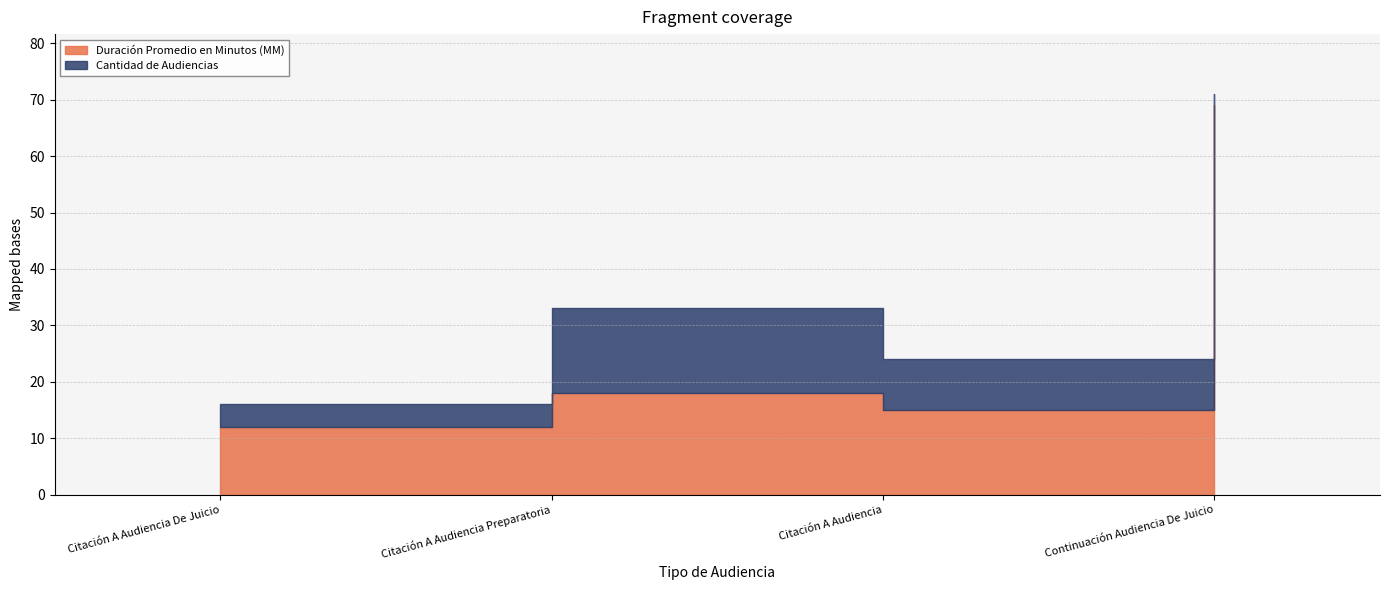

Between Citación A Audiencia and Continuación Audiencia De Juicio, which is larger?

Continuación Audiencia De Juicio